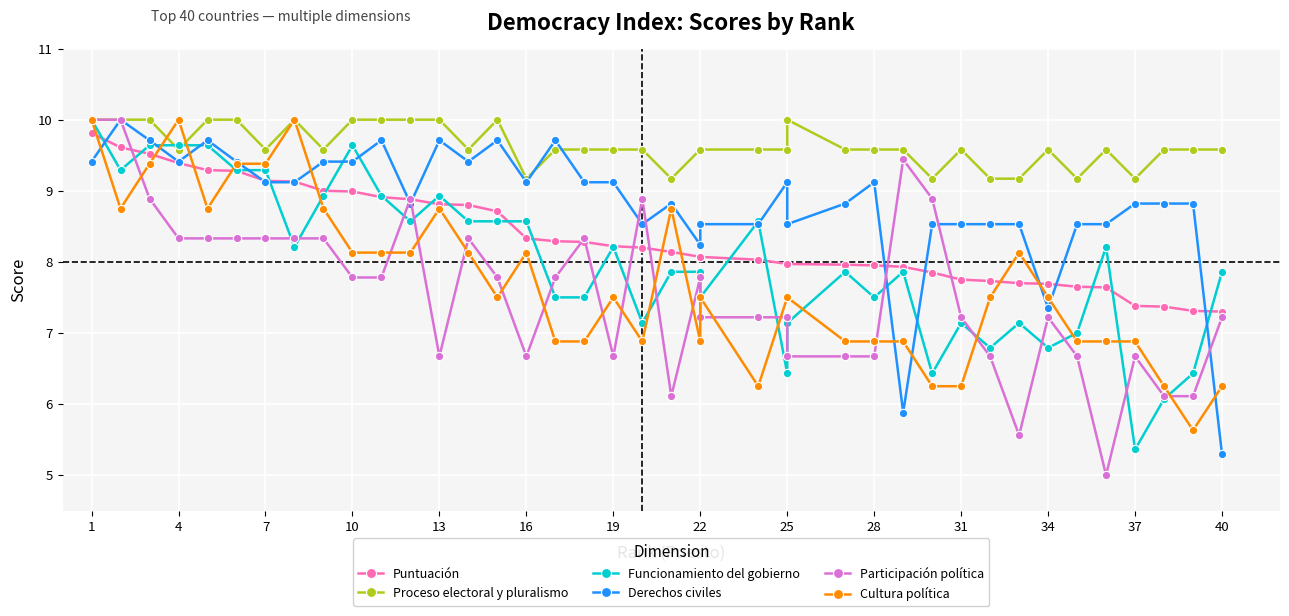

How many data points in Derechos civiles are above 9?

20